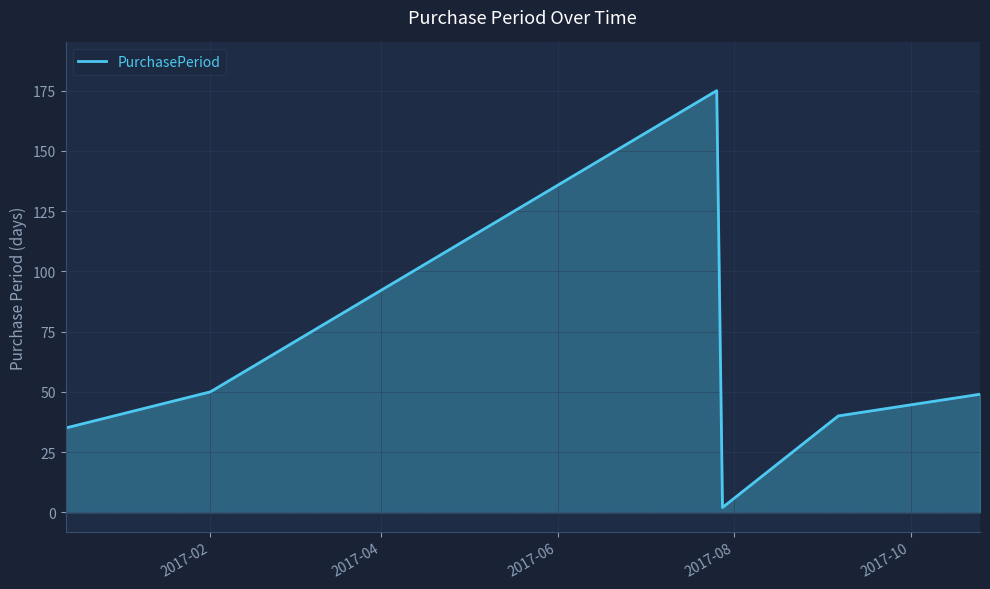

How many series are shown in this chart?

1